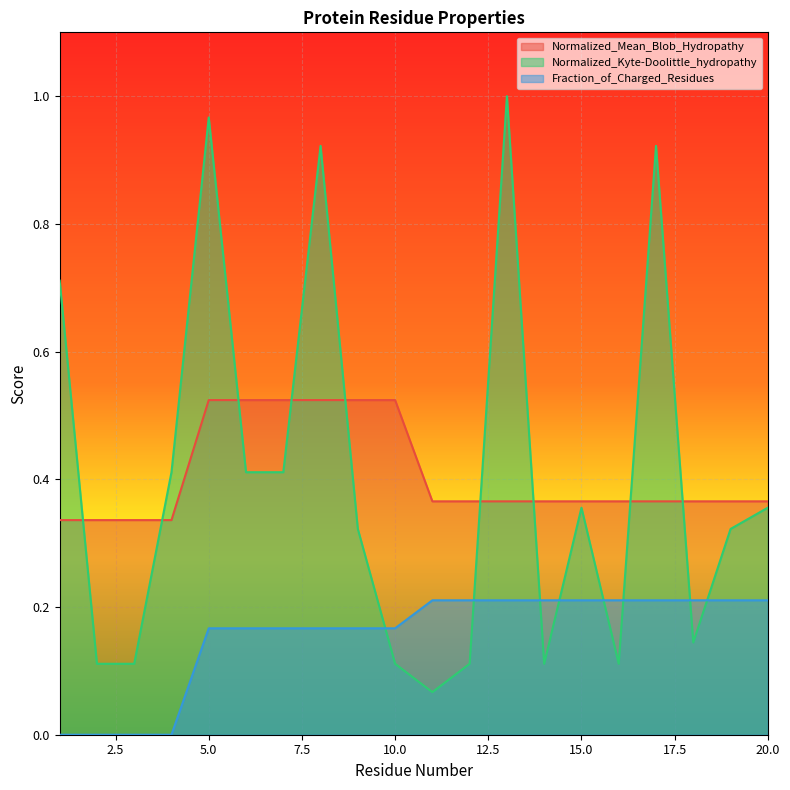

Is it true that Fraction_of_Charged_Residues equals 0.2 at 15.0?

True